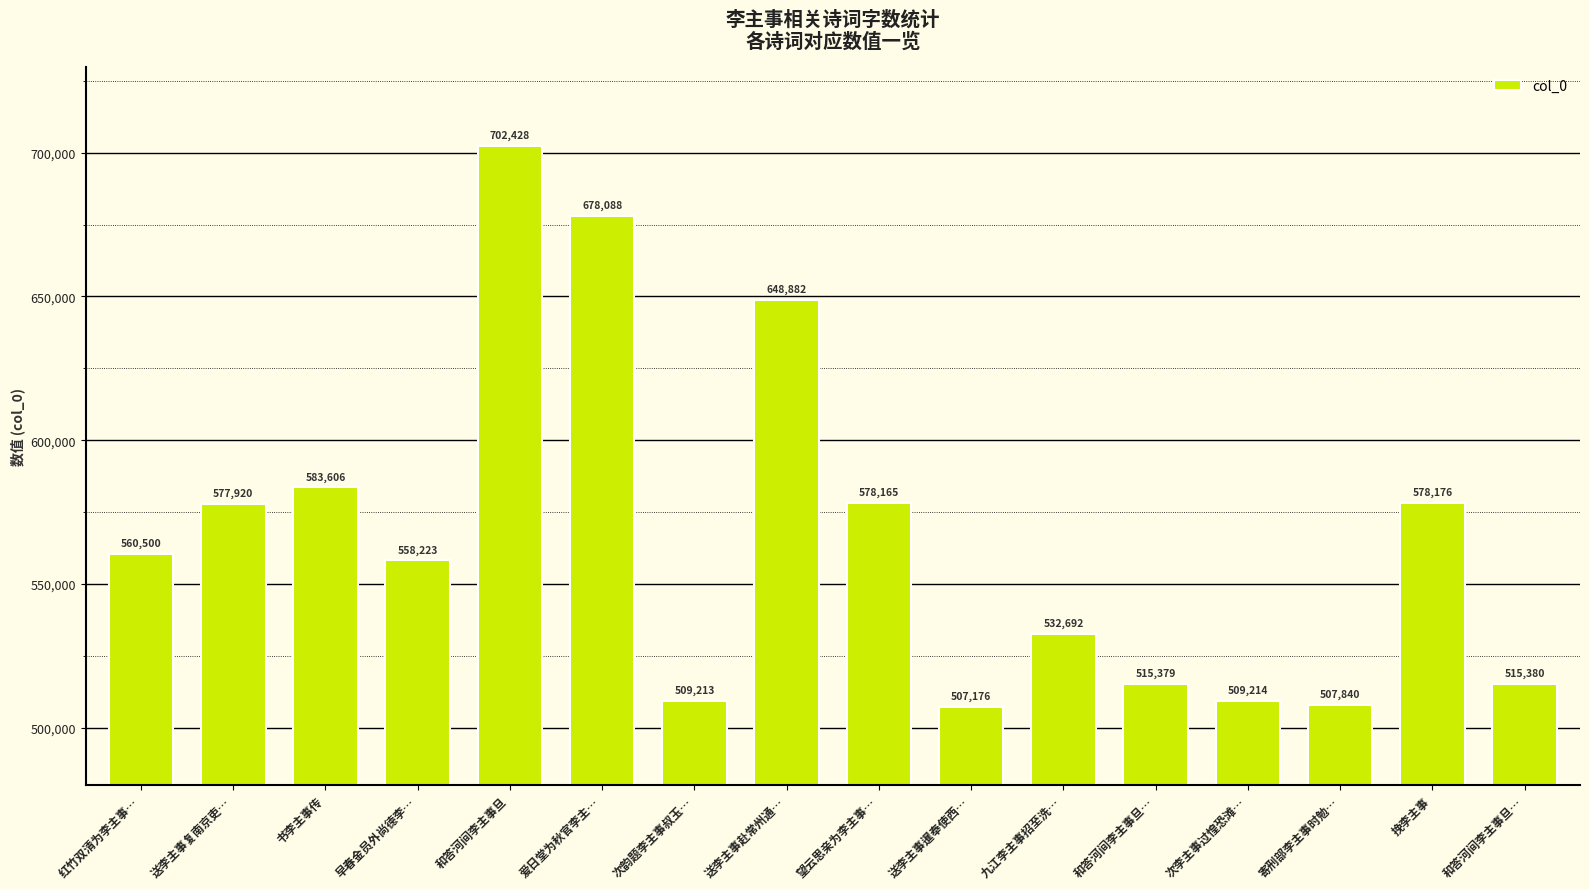

What is the change in value from 次韵题李主事叔玉… to 寄刑部李主事时勉…?

-1373